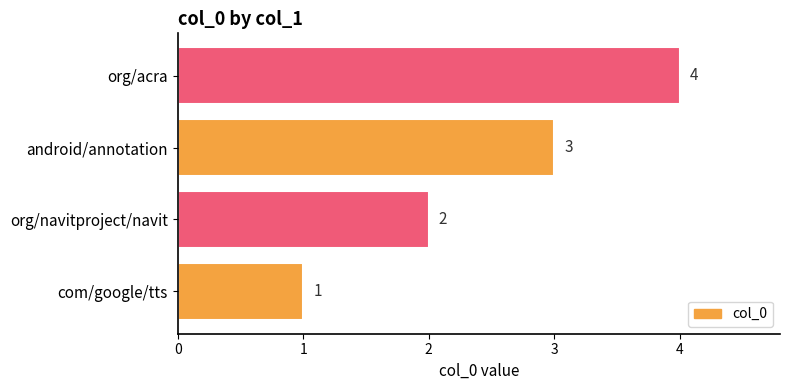

Which category has the lowest value across all series?

com/google/tts